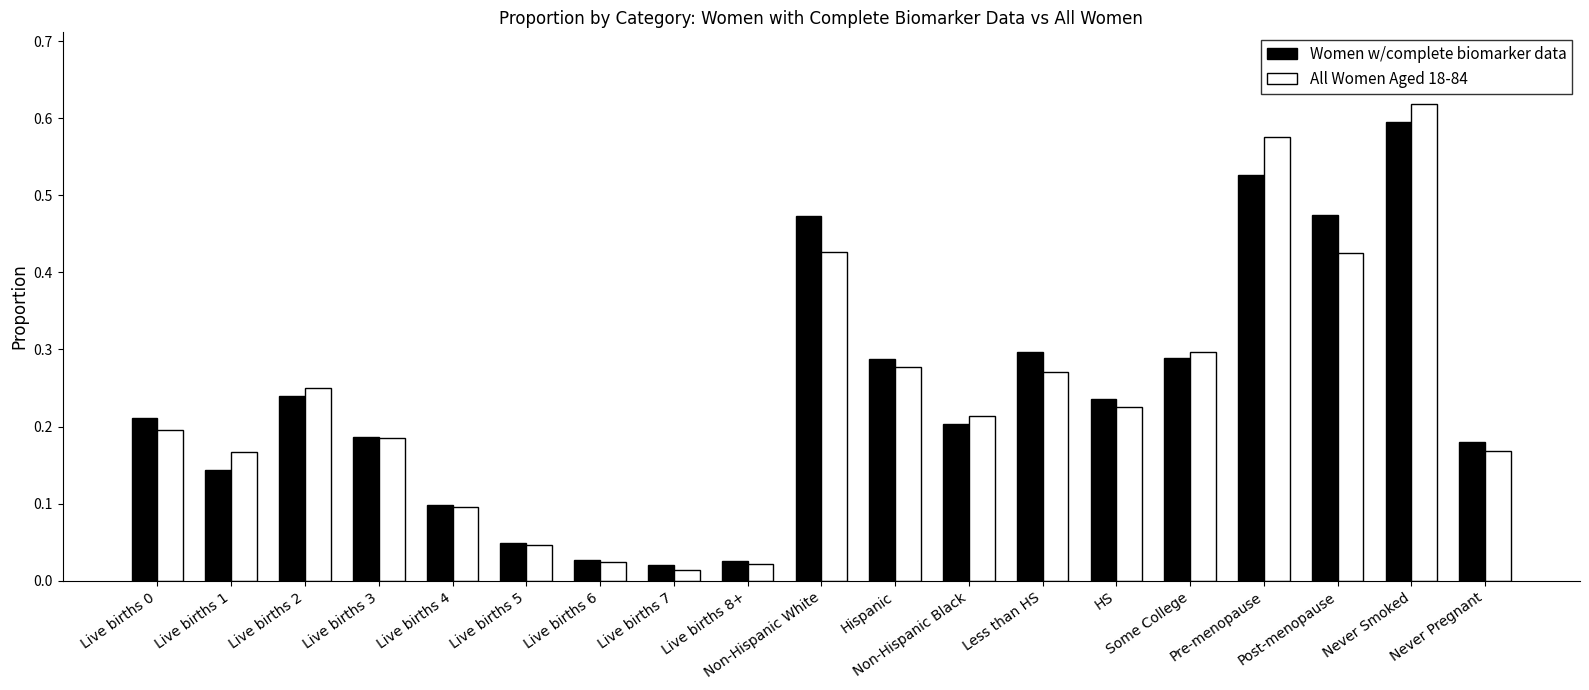

What is the label of the 5th bar from the right?

Some College